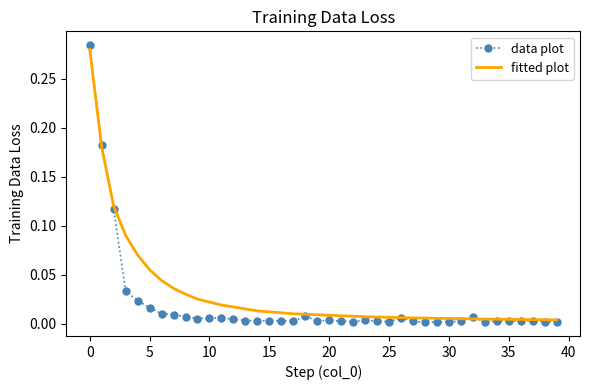

Which series has the largest range (max minus min)?

data plot